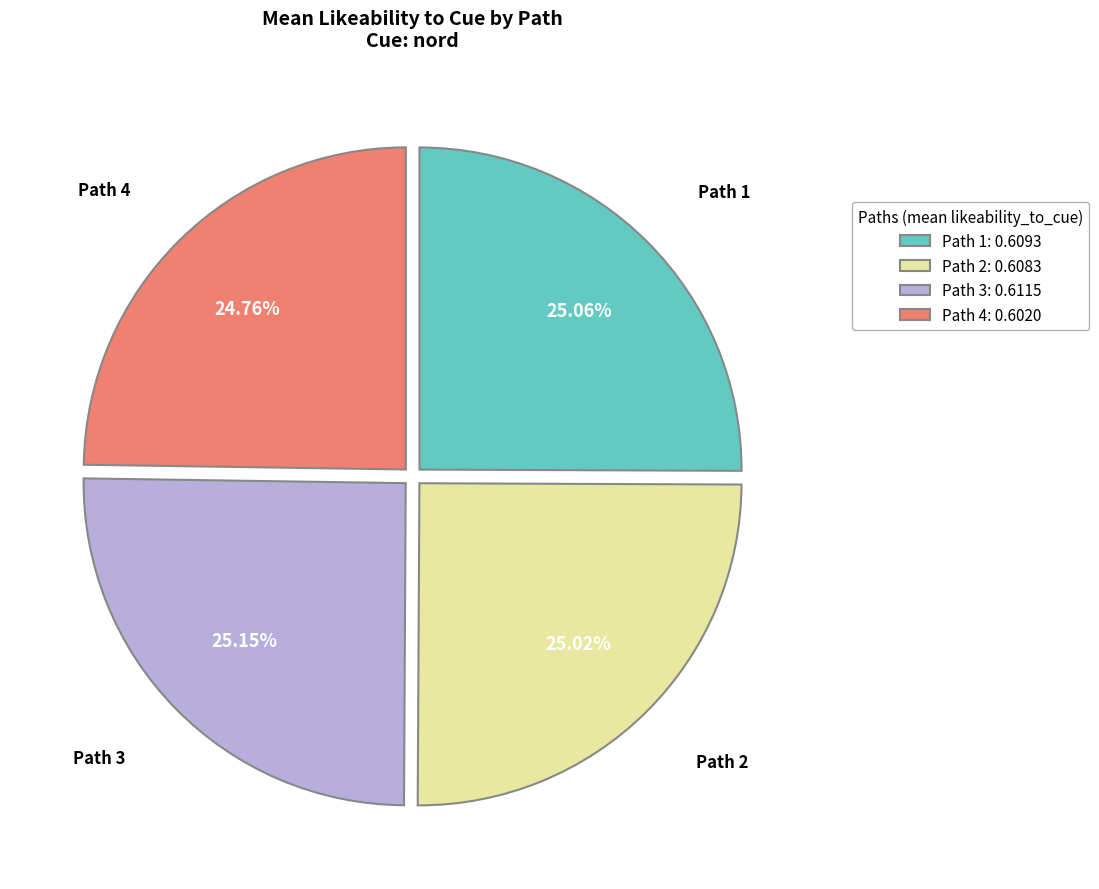

Is there any slice that represents more than half of the pie?

No